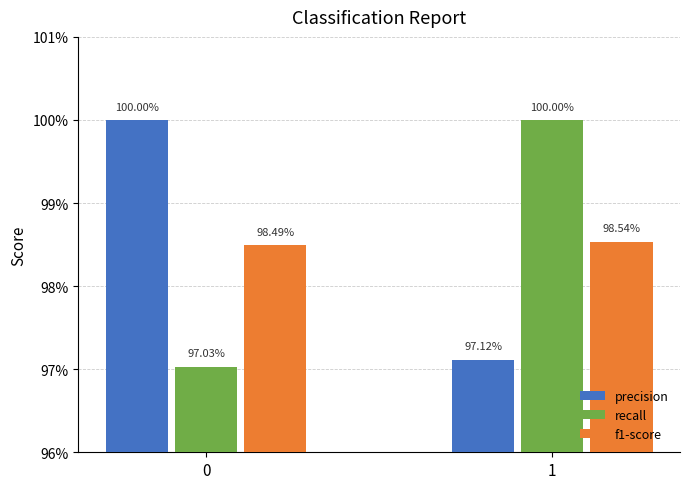

Is it true that recall equals 1.4 at 1?

False